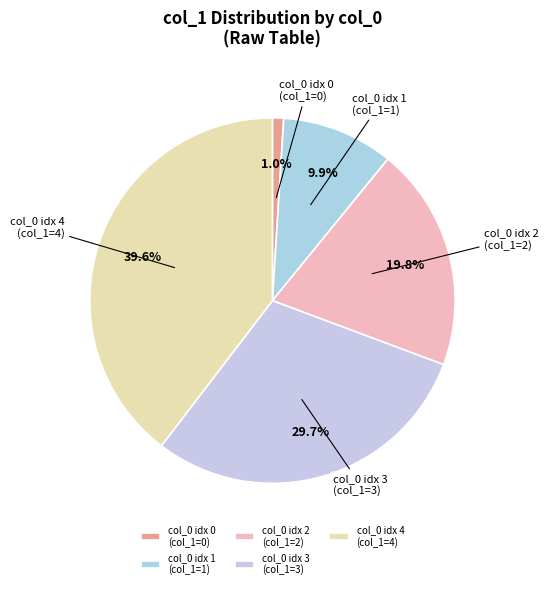

Is col_0 idx 1 (col_1=1) the majority of the pie?

No